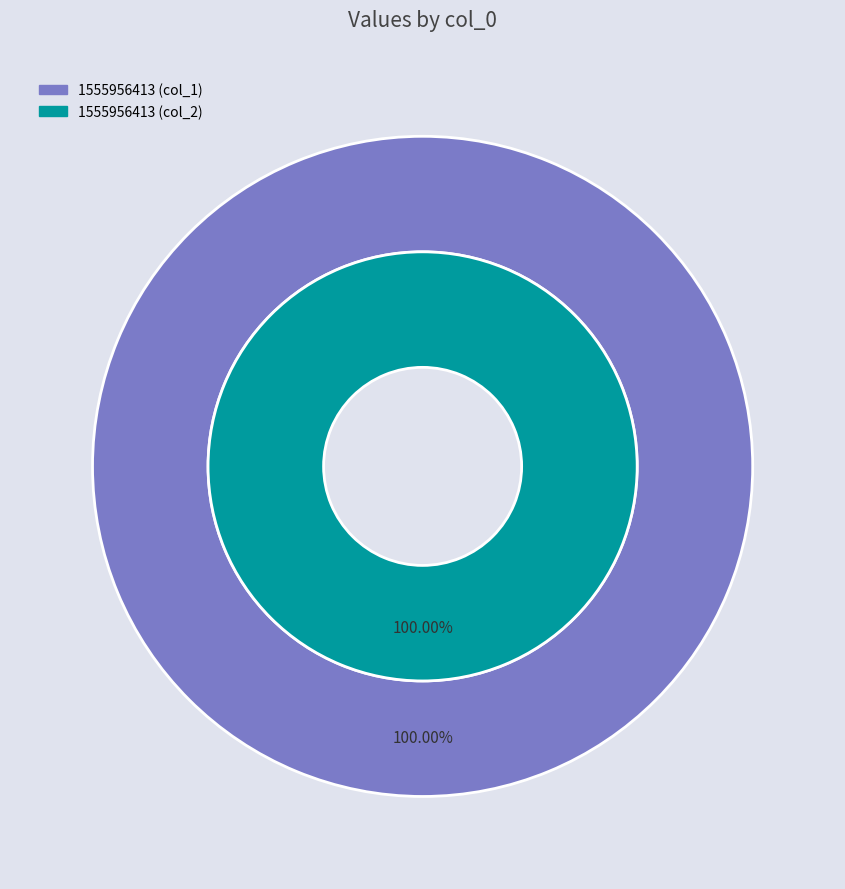

How many segments does this pie chart have?

2